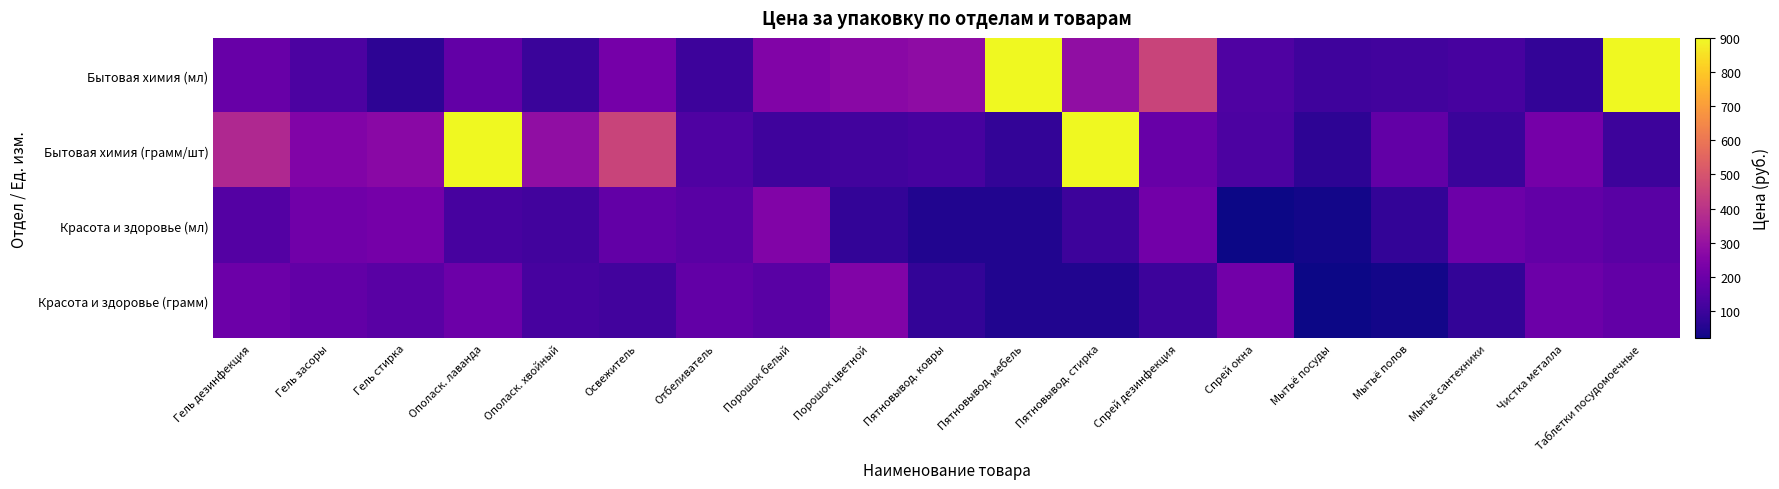

Rank the series by their maximum value, from highest to lowest.

Бытовая химия (мл), Бытовая химия (грамм/шт), Красота и здоровье (мл), Красота и здоровье (грамм)